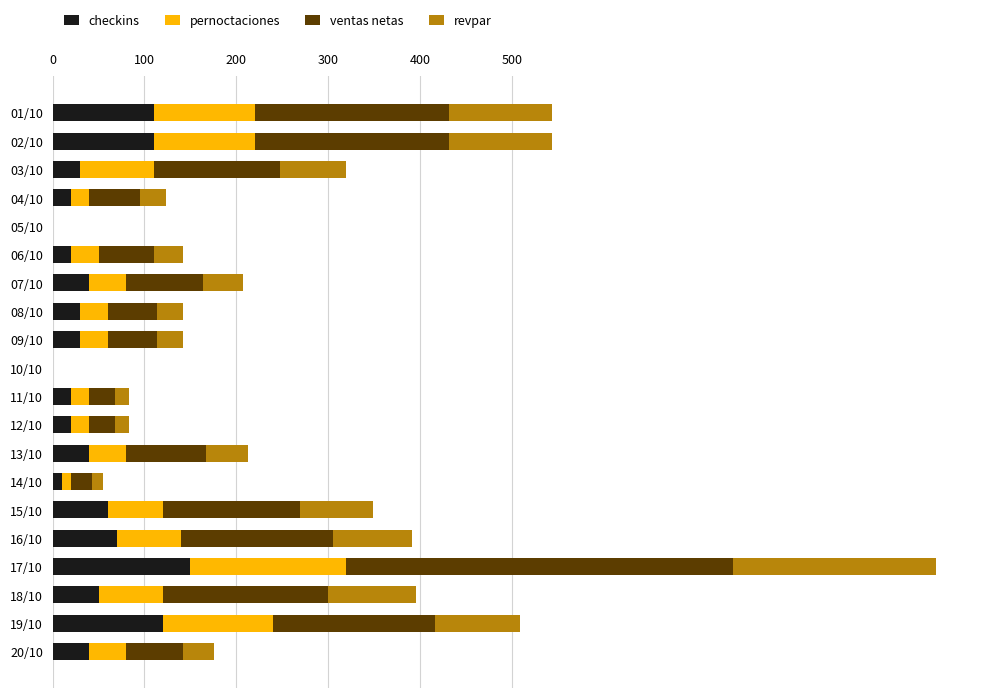

At which category is the sum across all series the highest?

17/10